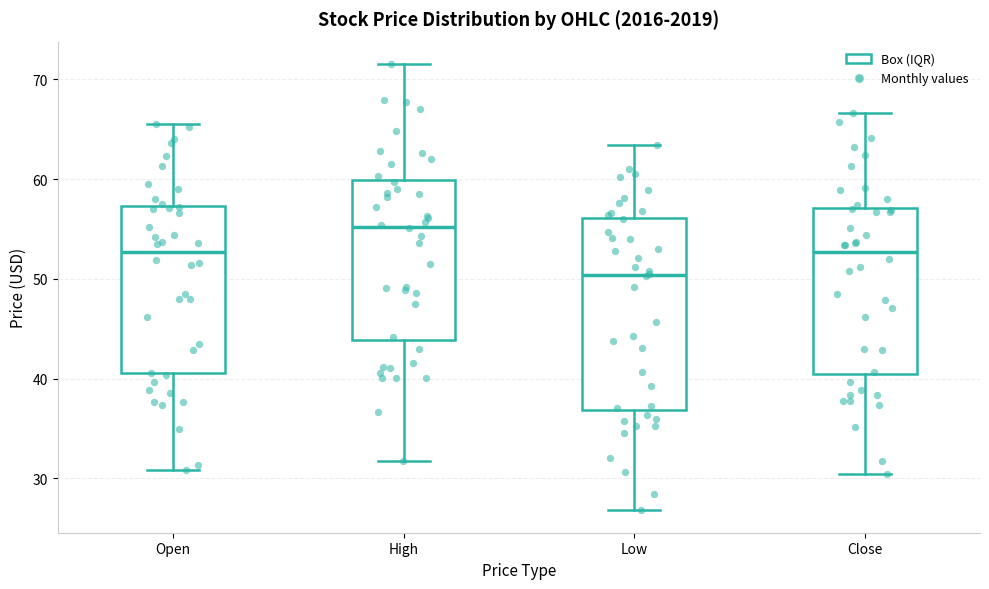

Which box is the tallest, from its lower edge to its upper edge?

Low